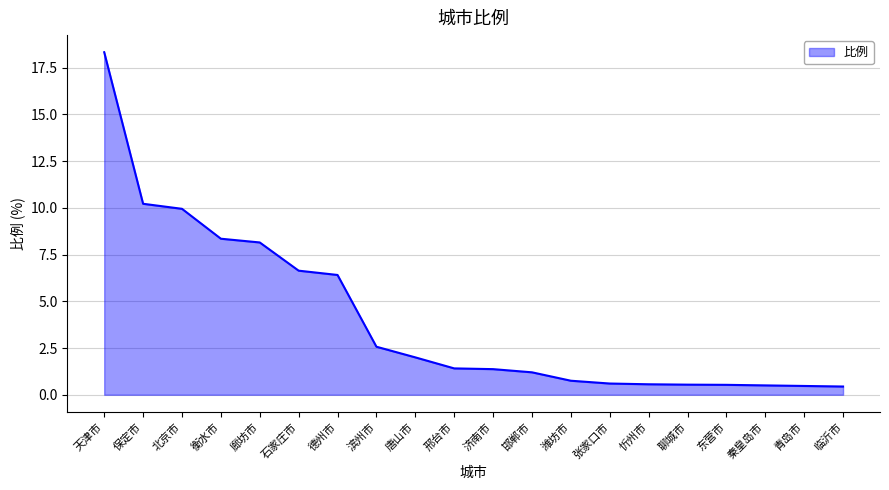

Does the chart have visible grid lines?

Yes